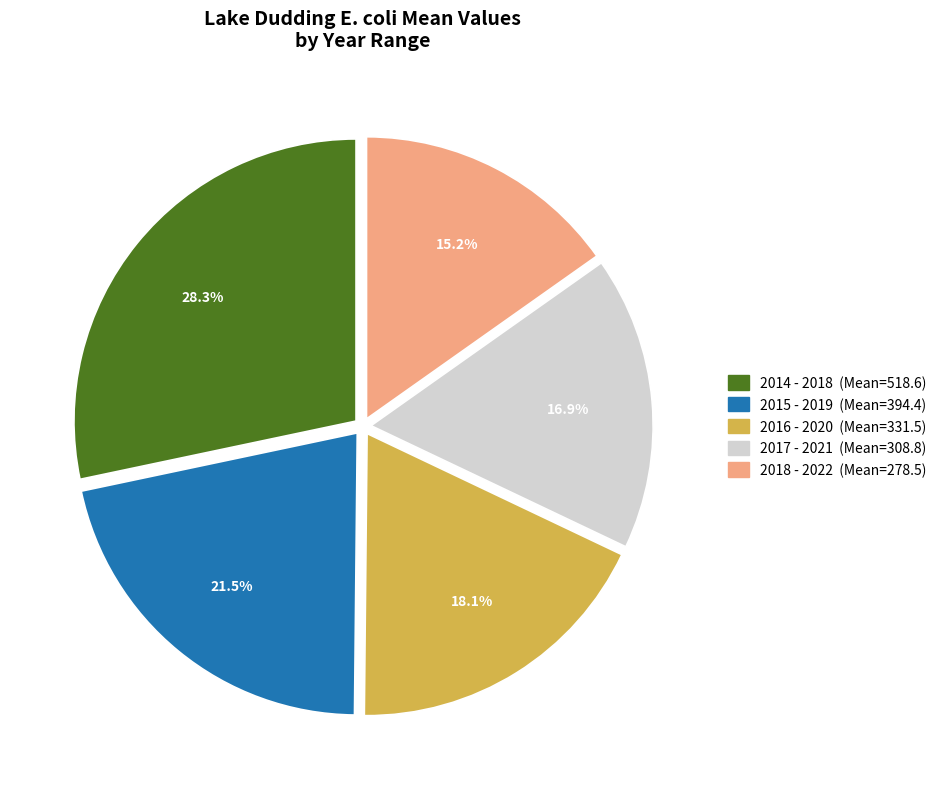

To the nearest percent, what is the average slice percentage?

20%